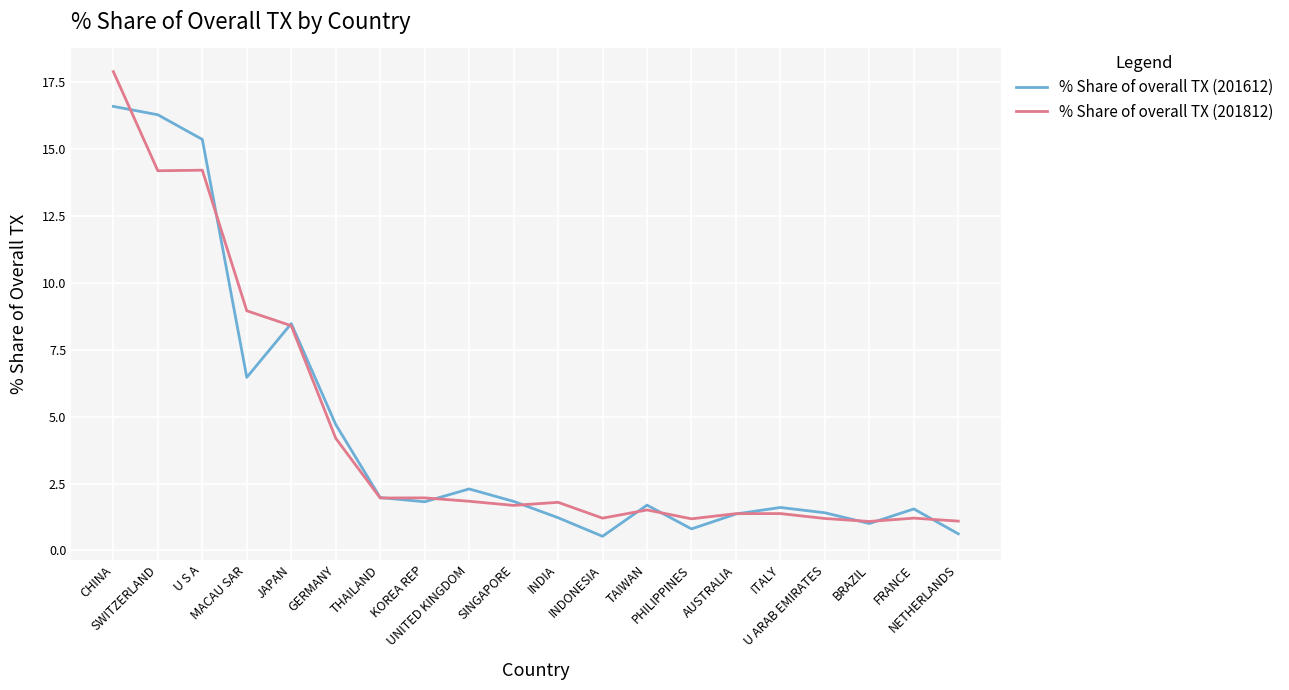

Which series changed the most between BRAZIL and FRANCE?

% Share of overall TX (201612)